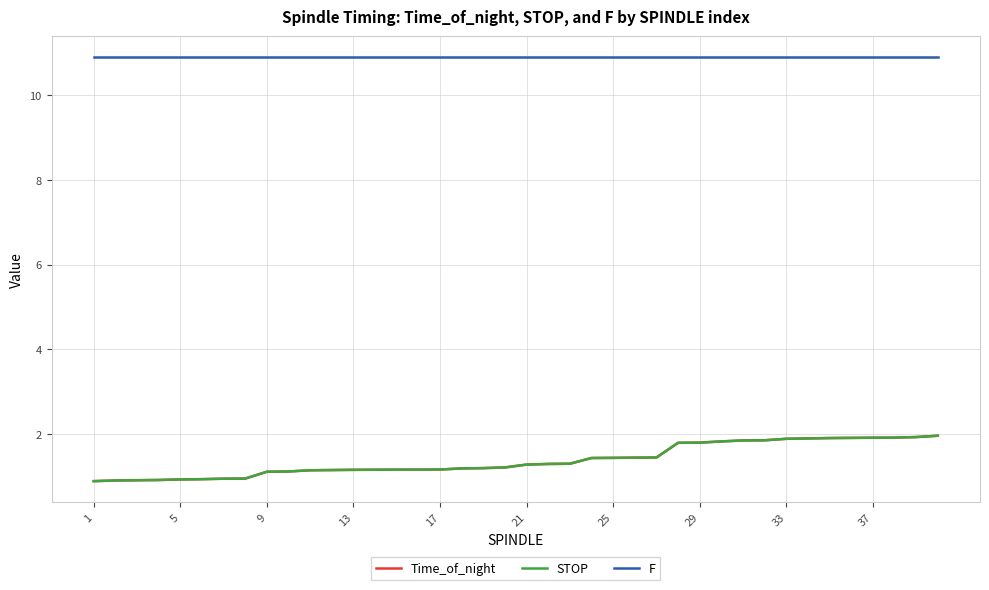

True or false: F and Time_of_night cross at least once.

False